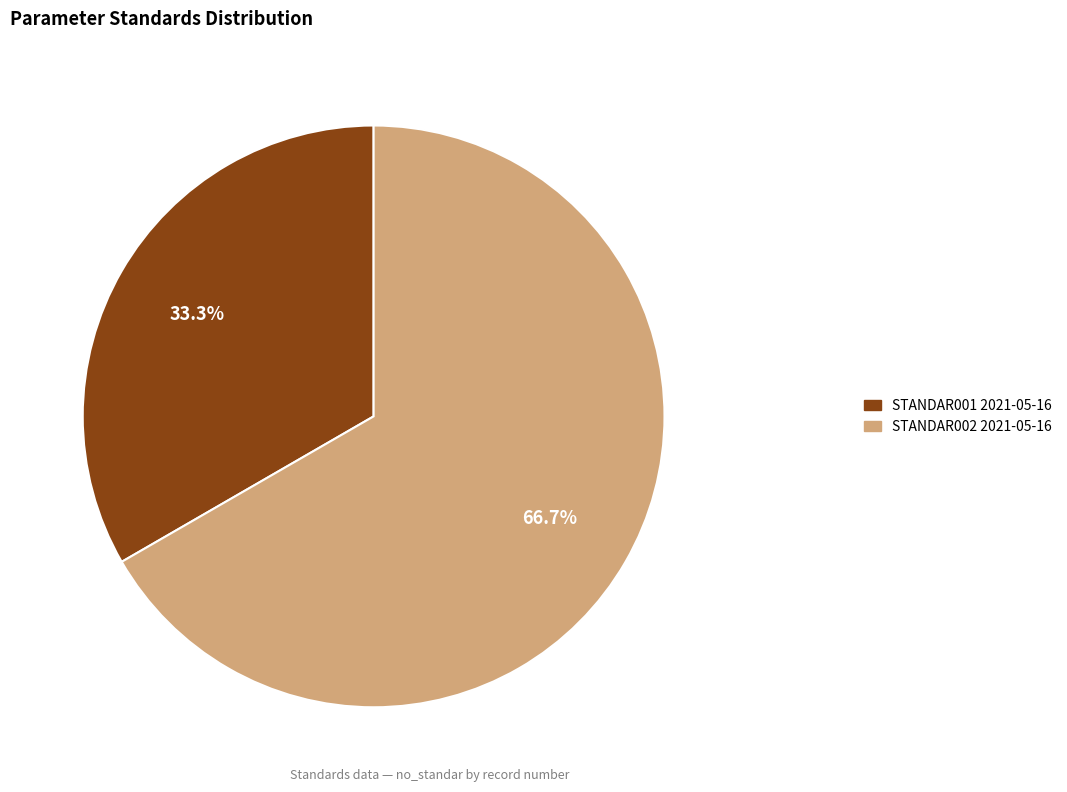

Is the sum of STANDAR001 2021-05-16 and STANDAR002 2021-05-16 greater than half?

Yes